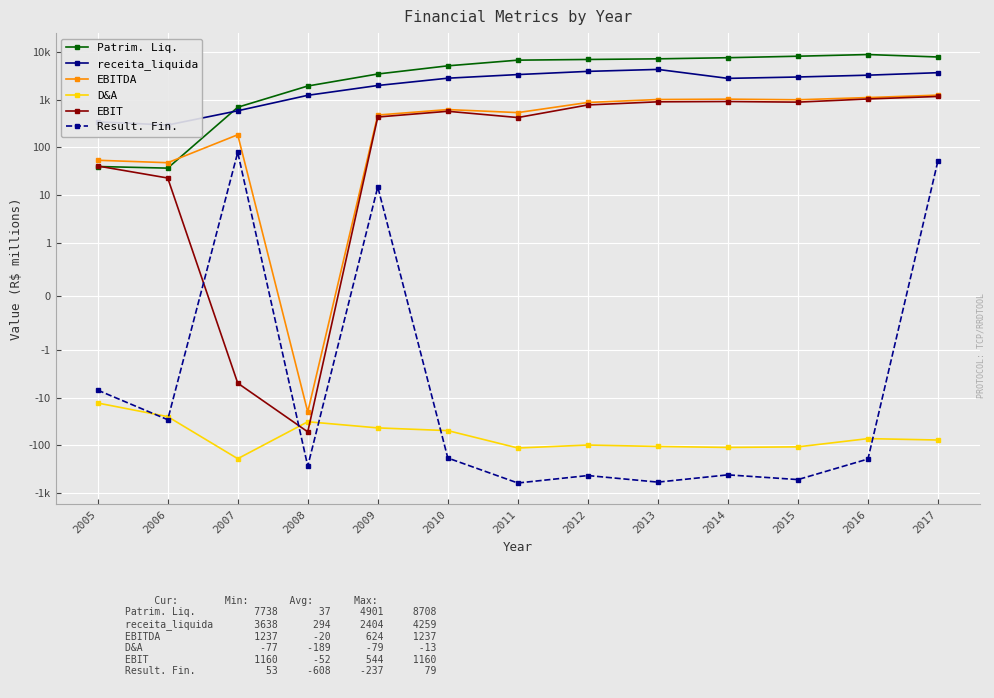

How many lines are shown in the chart?

6